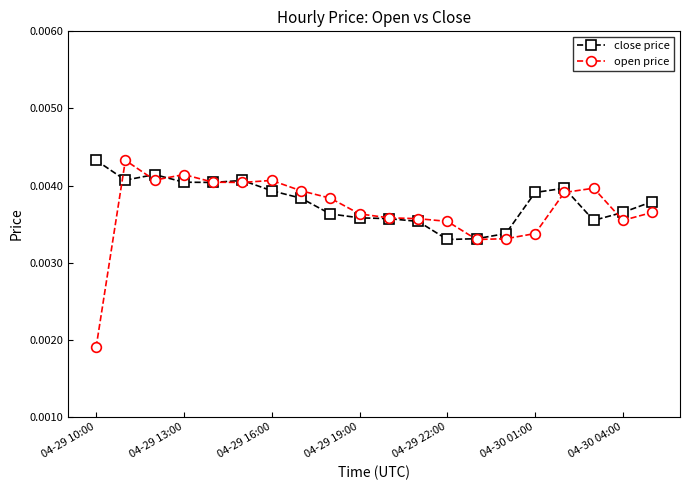

How many close price values are between 0 and 1?

20